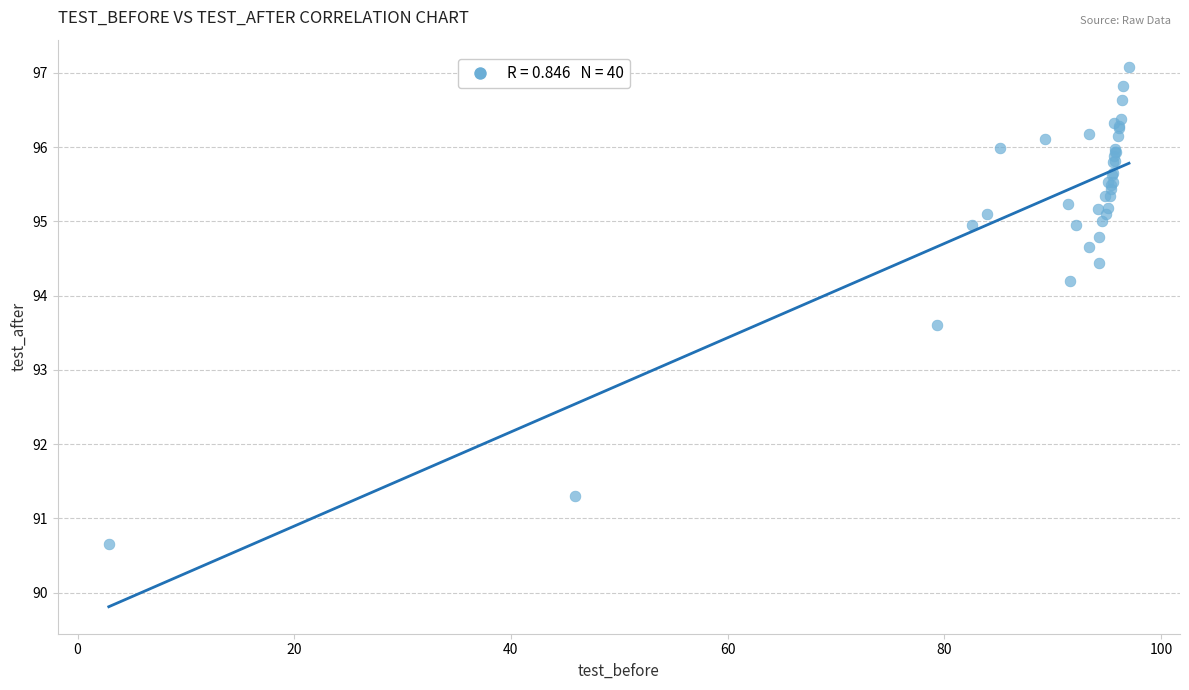

What Y value in the scatter plot is closest to 93?

93.6